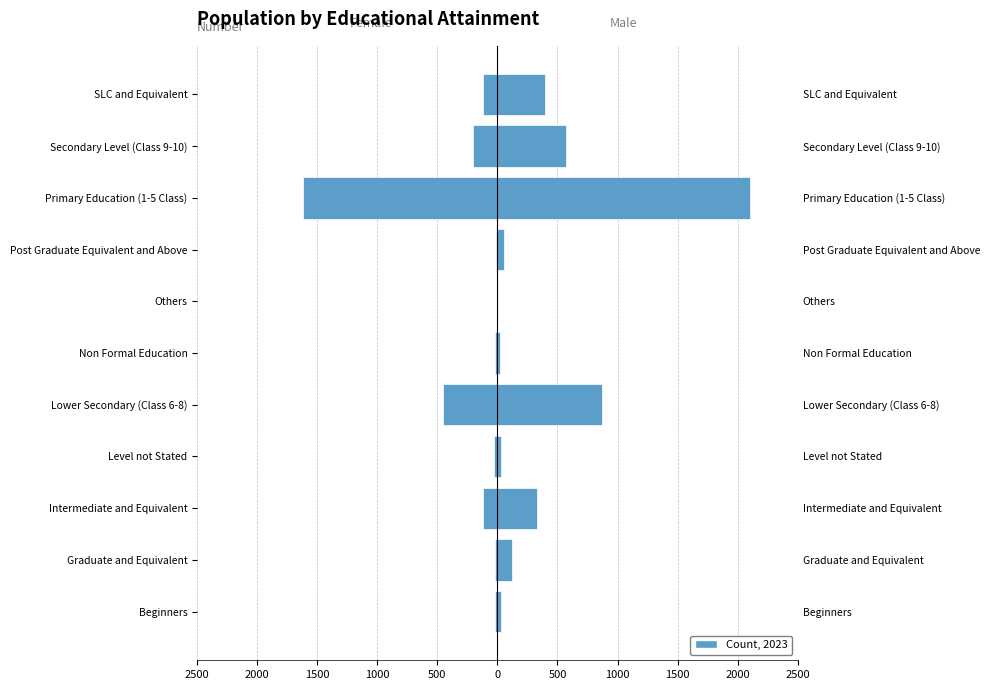

What is the value of the Female bar at the 2nd from the left?

-21